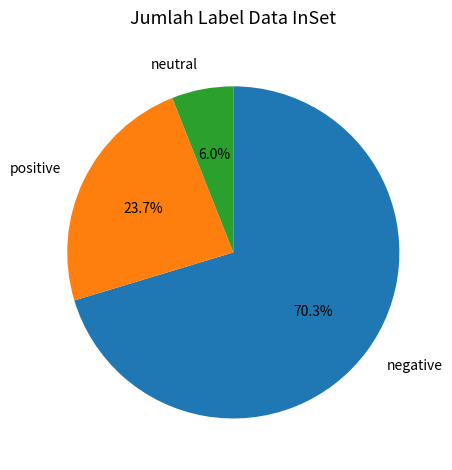

How many slices are in this pie chart?

3